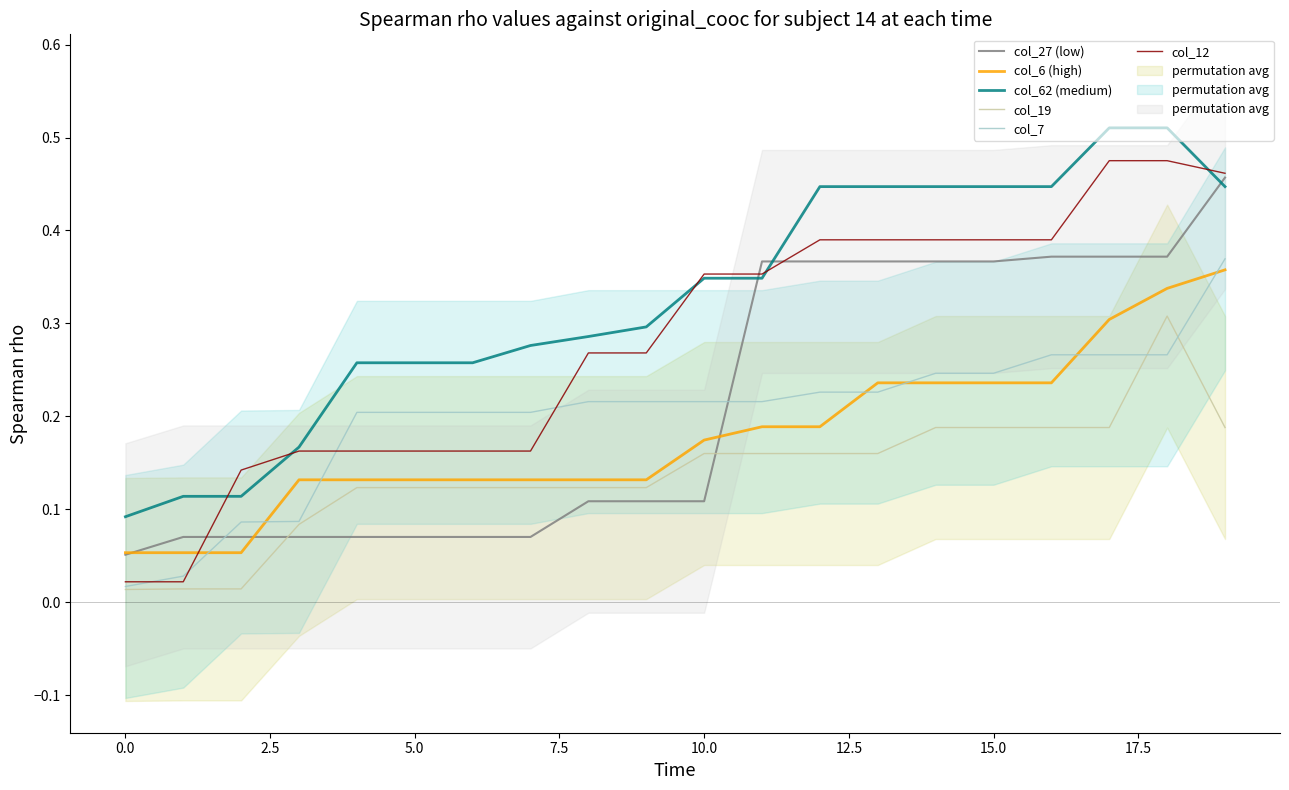

Rank the series by their maximum value, from highest to lowest.

col_62 (medium), col_12, col_27 (low), col_7, col_6 (high), col_19